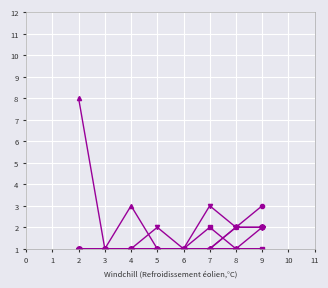

What is the maximum value shown in the chart?

8